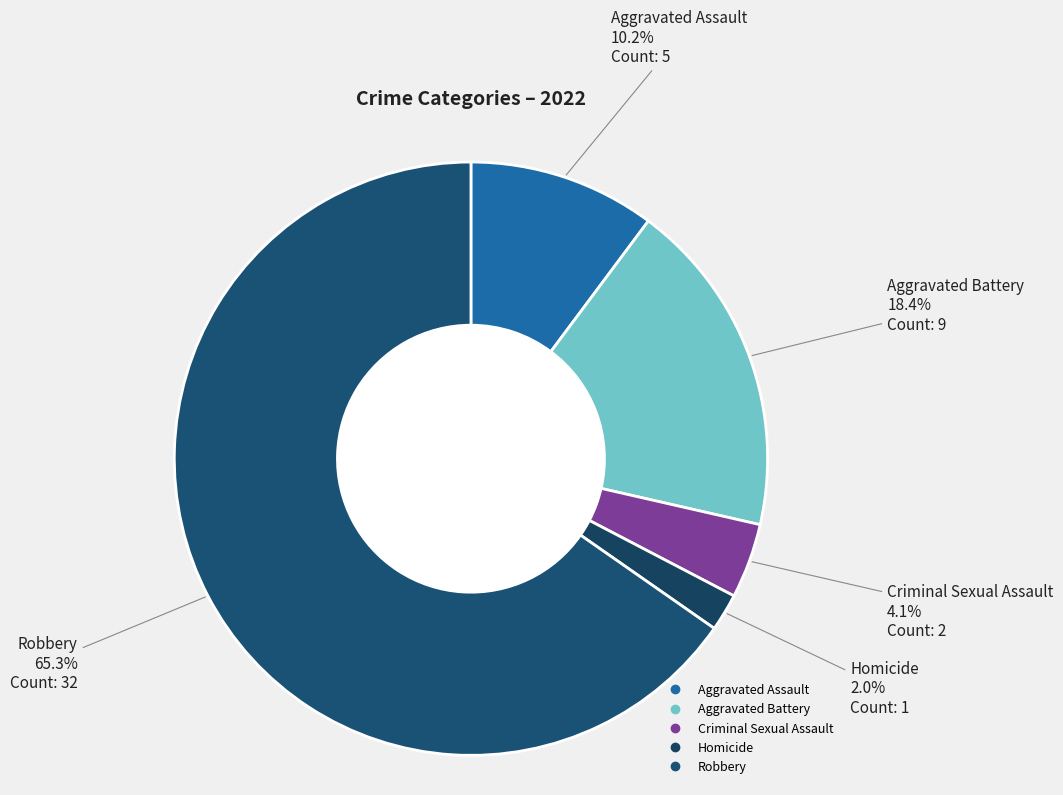

Is it true that Robbery is 74% of the pie?

False